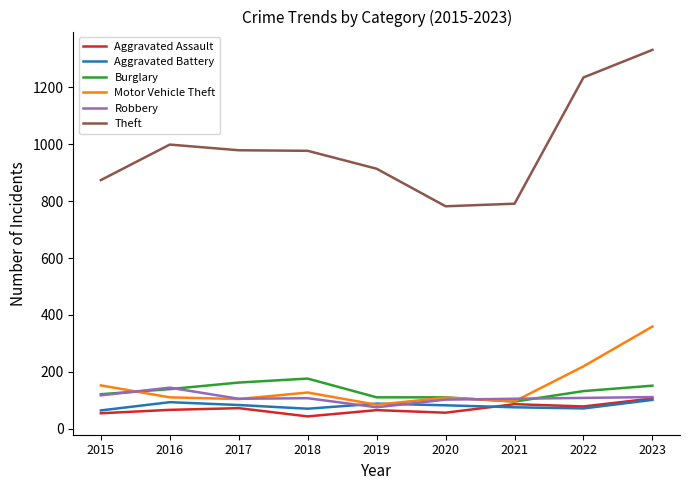

Is it true that Motor Vehicle Theft equals 50 at 2020?

False